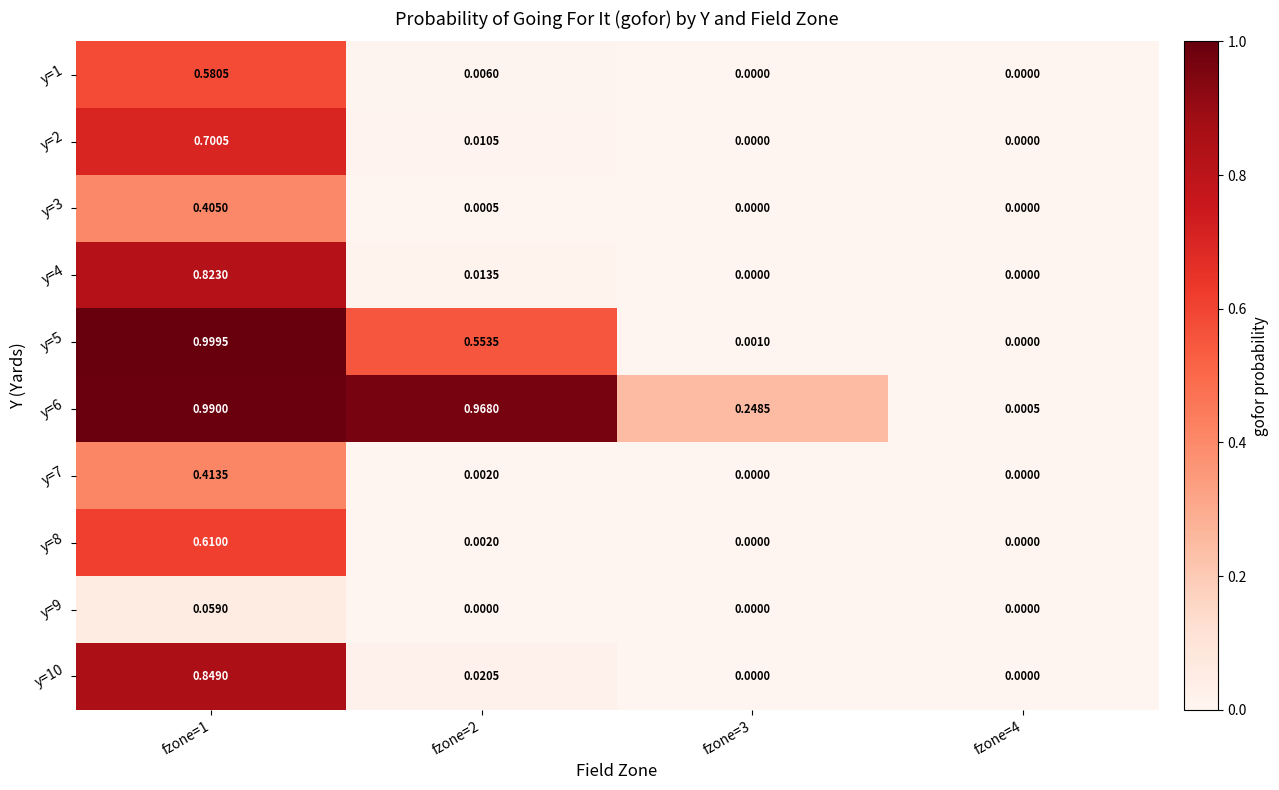

What is the spread (max minus min) of values at fzone=3?

0.2